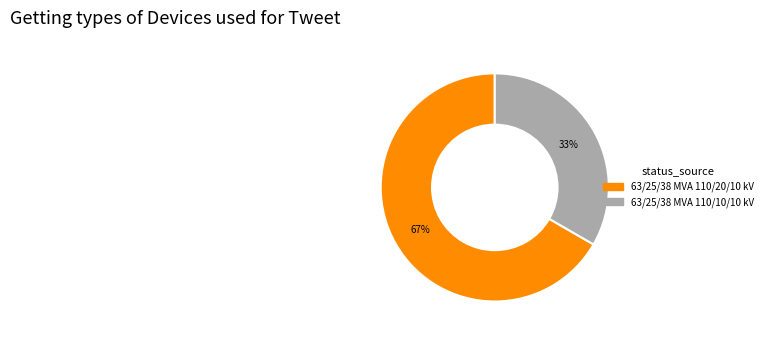

Do 63/25/38 MVA 110/20/10 kV and 63/25/38 MVA 110/10/10 kV together represent more than half of the pie?

Yes